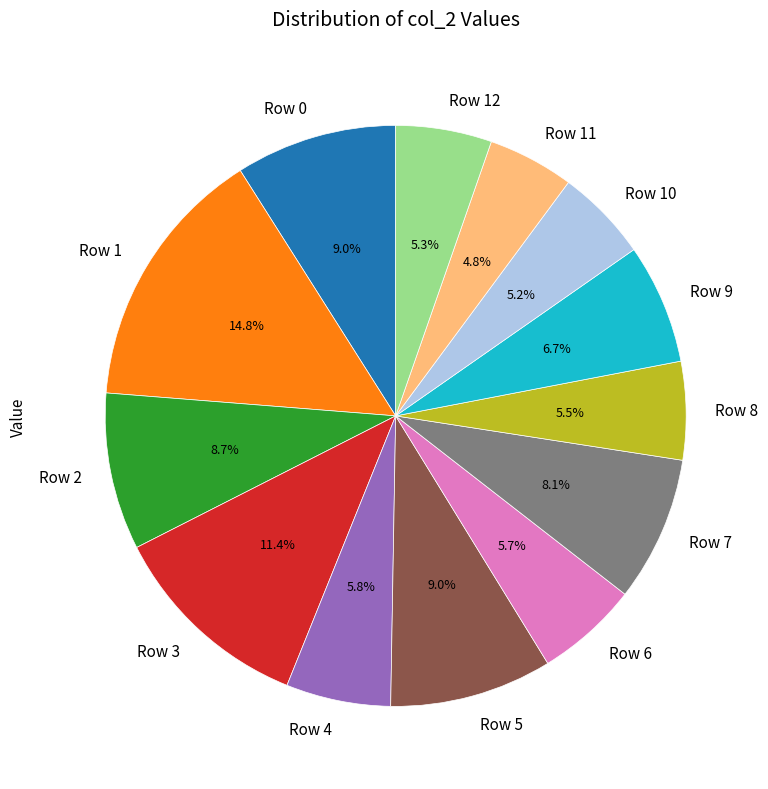

Is there any slice that represents more than half of the pie?

No